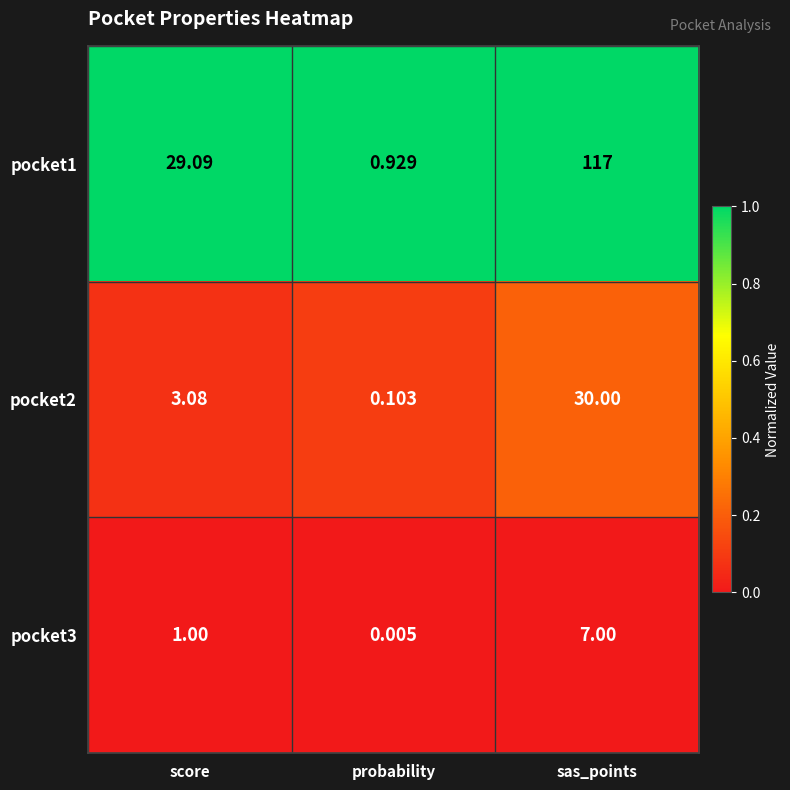

At how many categories does at least one series exceed 0?

3